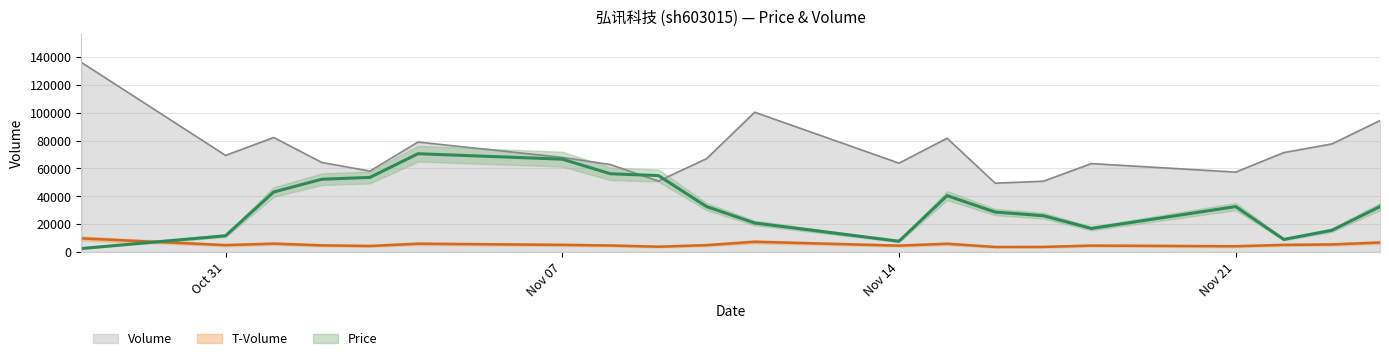

List the series in order of their peak value, highest first.

volume, price, t_volume